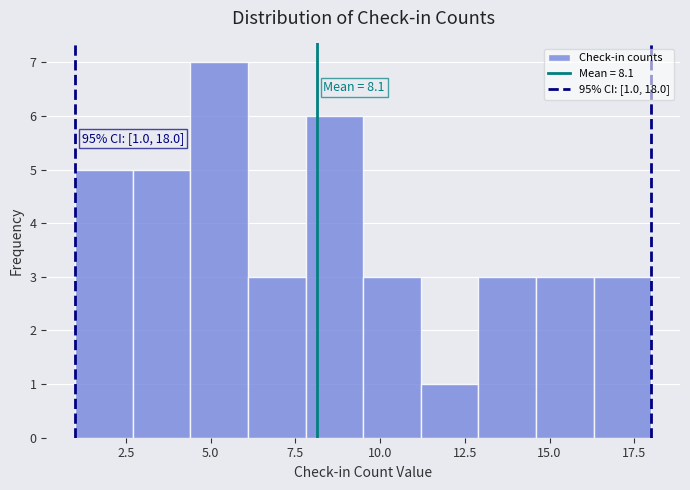

Read against the x-axis, roughly where is the centre of the tallest bar?

5.5